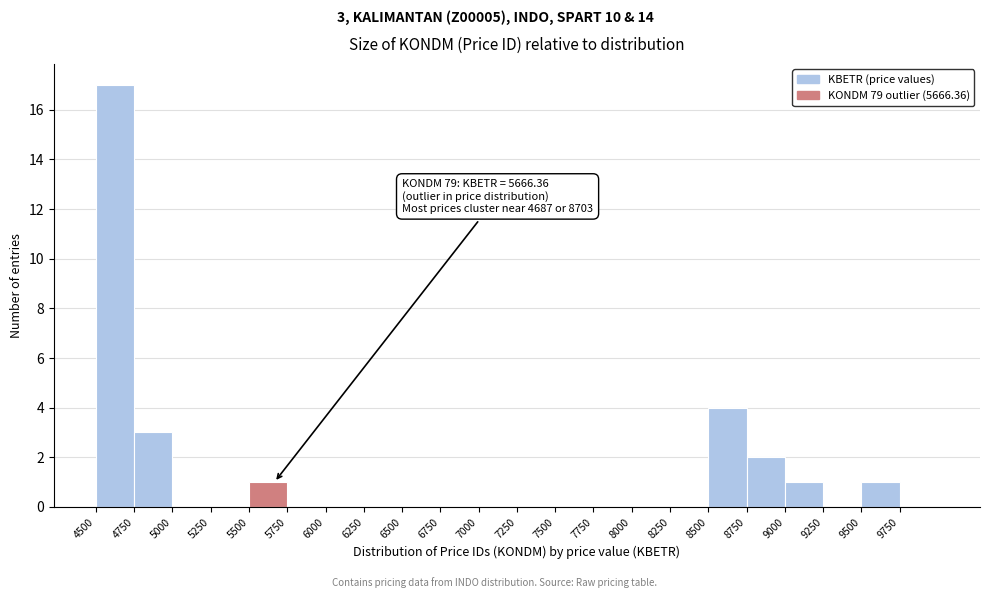

Over which range of the x-axis is the bar tallest?

4500 to 4750